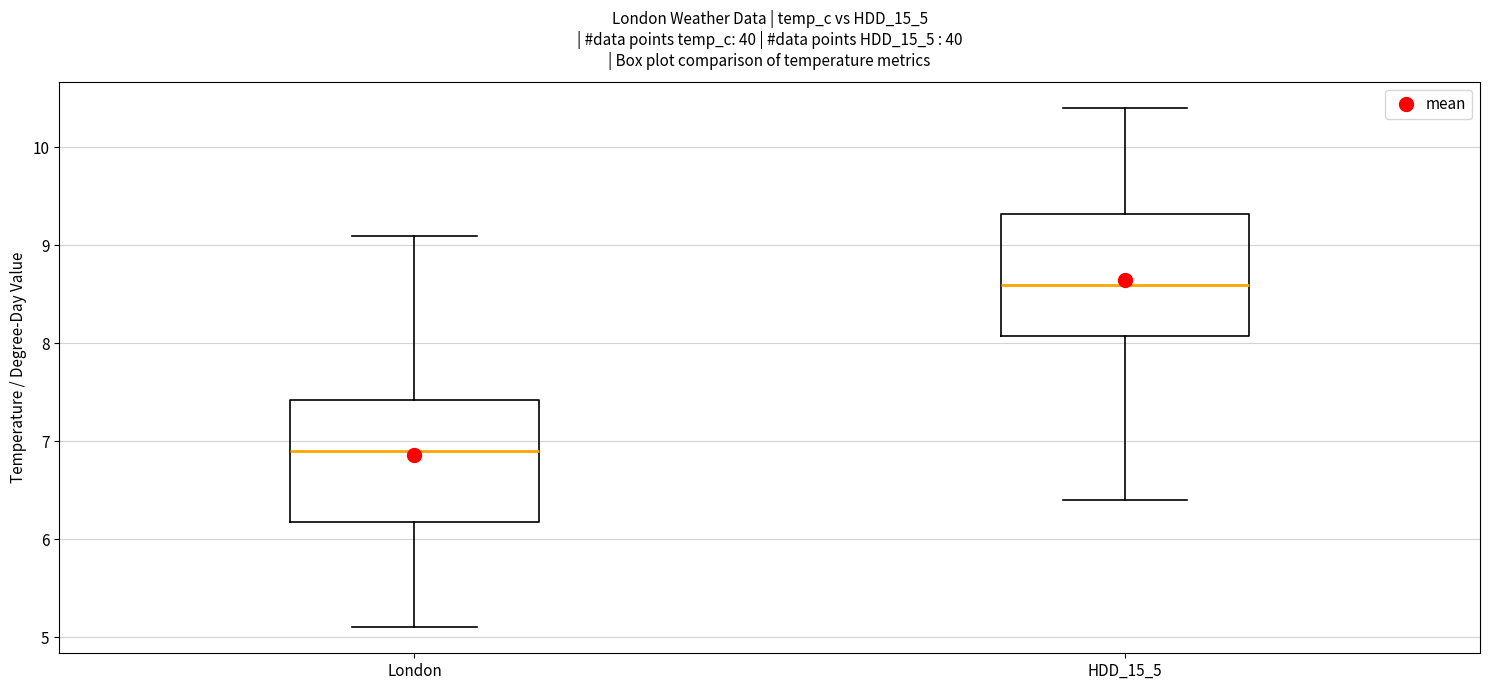

Reading left to right, transcribe this box plot: for each box, give where its median line is, the range the box spans, and where its two whiskers end, as read against the y-axis. The values are not printed on the chart, so give them approximately, as read against the axis.

London: median 6.9, box 6.2 to 7.4, whiskers 5.1 to 9.1
HDD_15_5: median 8.6, box 8.1 to 9.3, whiskers 6.4 to 10.4